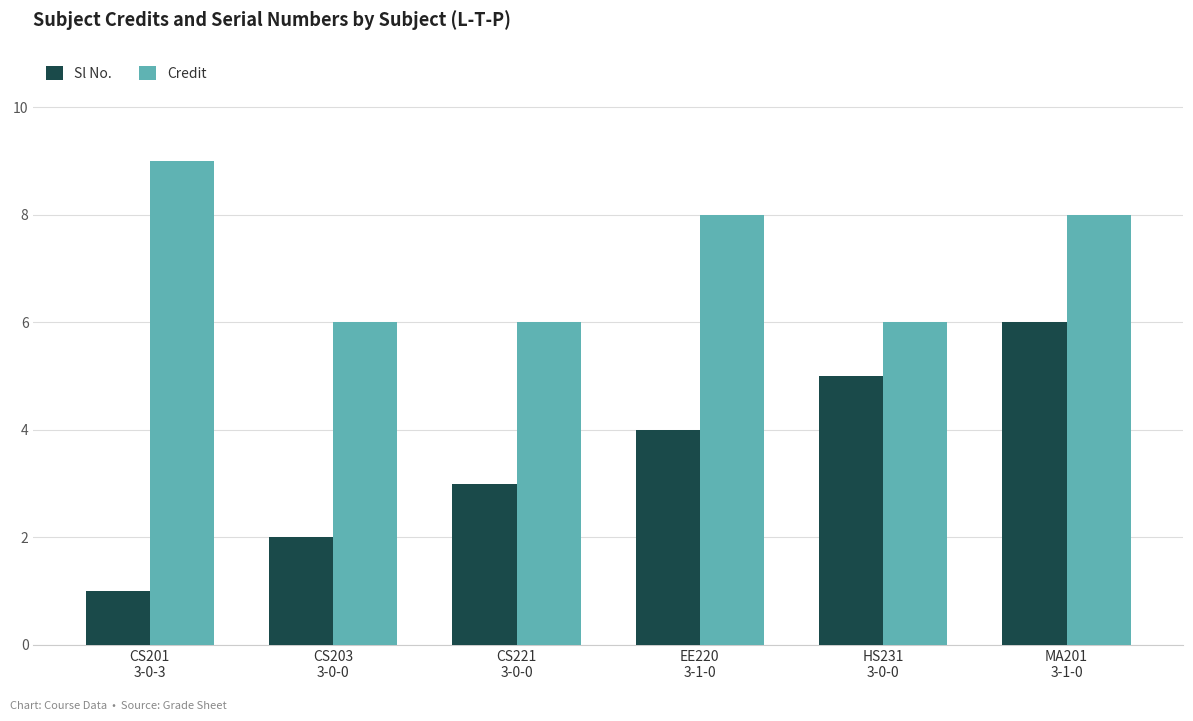

What is the sum of all Sl No. values?

21